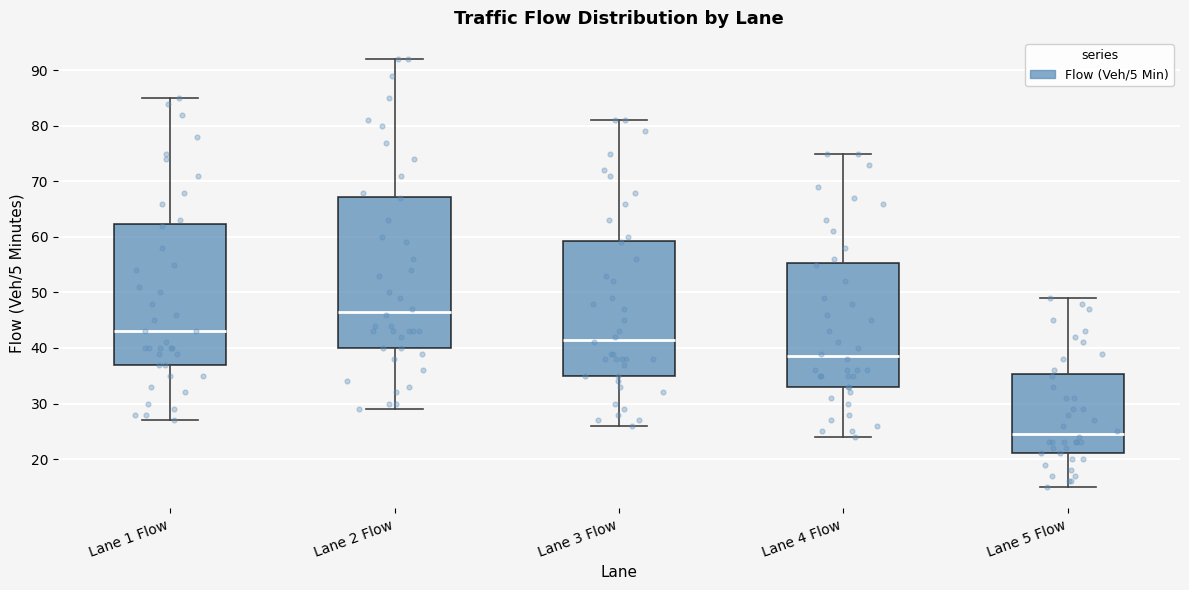

Where is the lower edge of the box for Lane 3 Flow on the y-axis? The values are not printed on the chart, so give them approximately, as read against the axis.

35